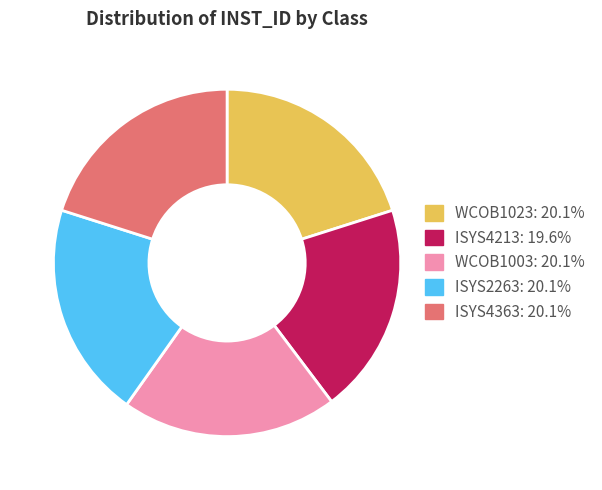

Is ISYS4363 the majority of the pie?

No